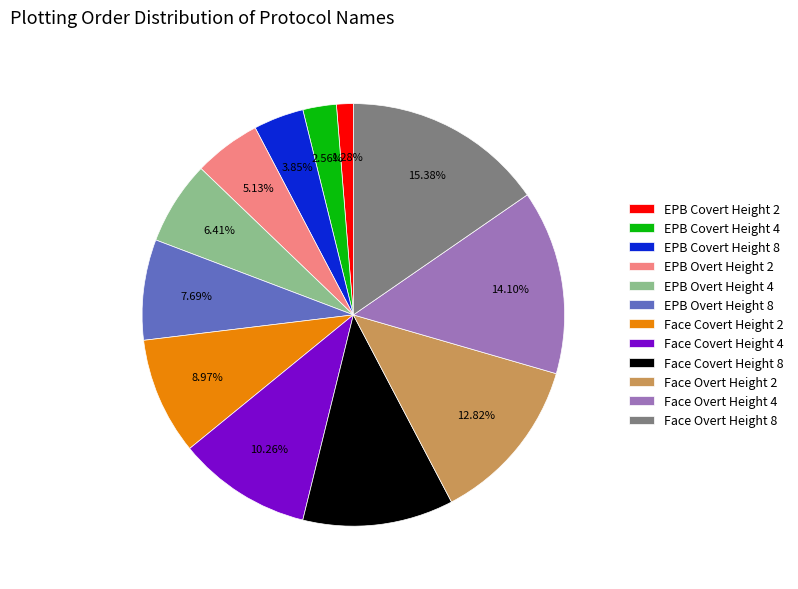

Which category has the smallest portion of the pie?

EPB Covert Height 2